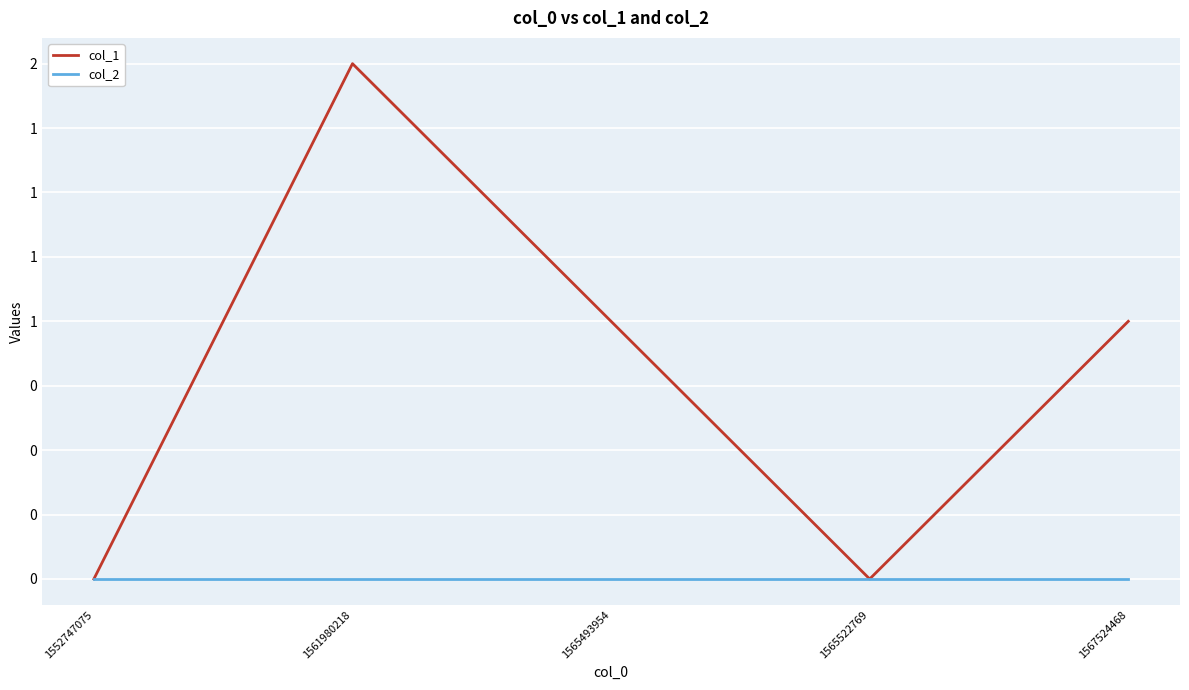

Is this an area chart (filled region under the line)?

No